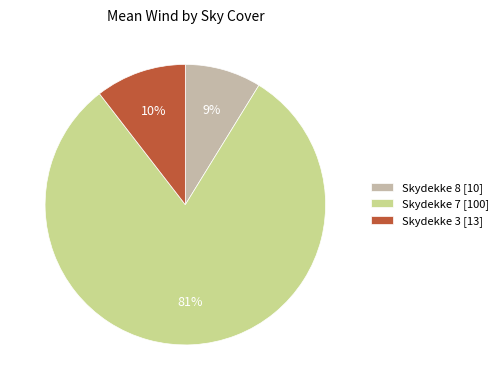

How many slices are in this pie chart?

3